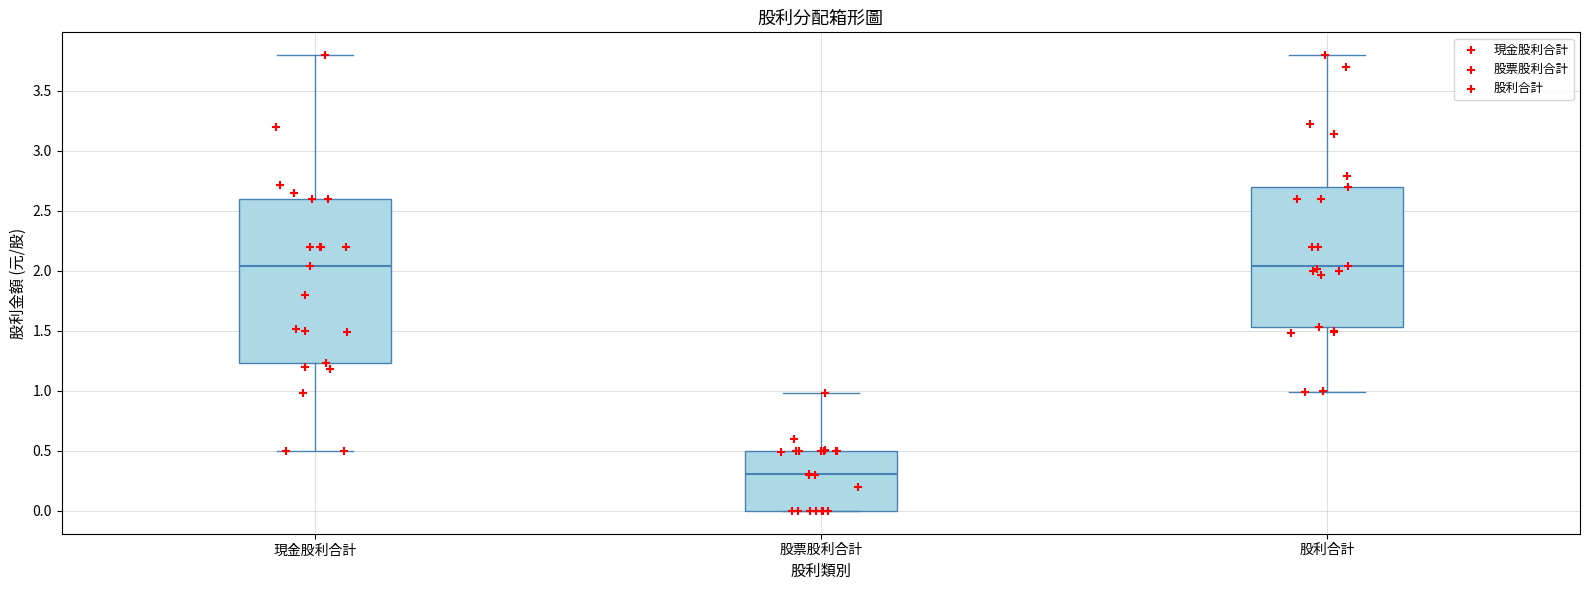

Reading left to right, transcribe this box plot: for each box, give where its median line is, the range the box spans, and where its two whiskers end, as read against the y-axis. The values are not printed on the chart, so give them approximately, as read against the axis.

現金股利合計: median 2.05, box 1.25 to 2.60, whiskers 0.50 to 3.80
股票股利合計: median 0.30, box 0.00 to 0.50, whiskers 0.00 to 1.00
股利合計: median 2.05, box 1.55 to 2.70, whiskers 1.00 to 3.80